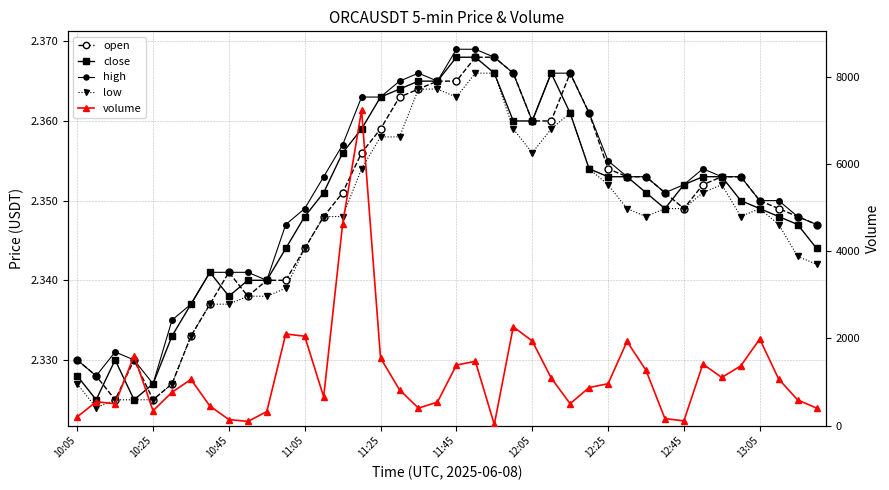

Does the chart have visible grid lines?

Yes